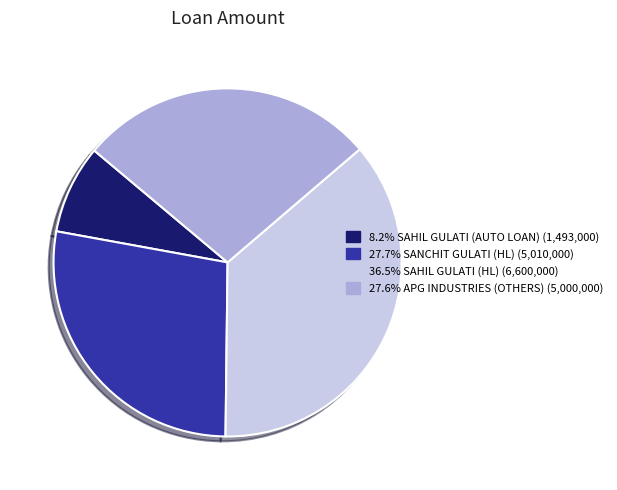

Does any single category account for the majority?

No